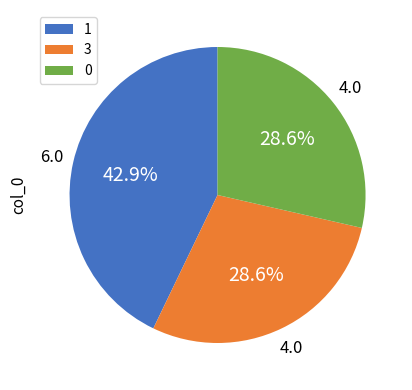

What portion of the pie excludes 3?

71.4%